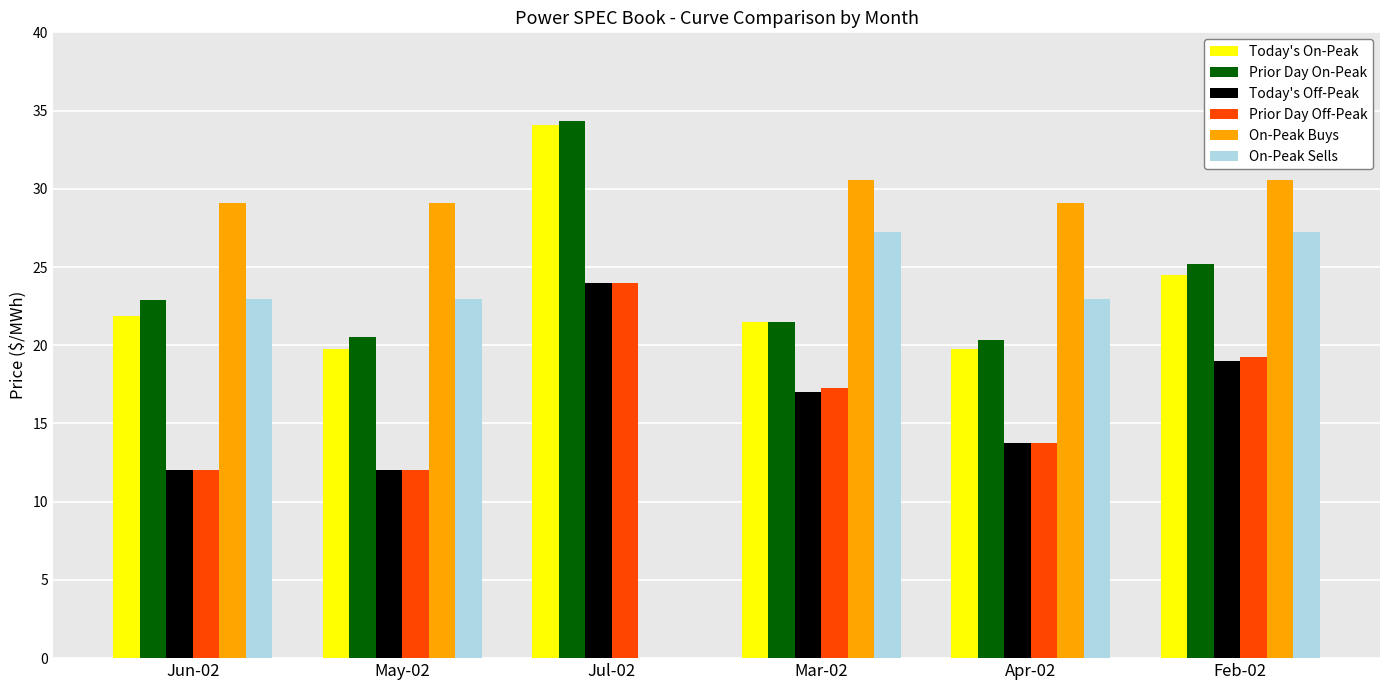

What is the total value across all series at Jun-02?

120.8